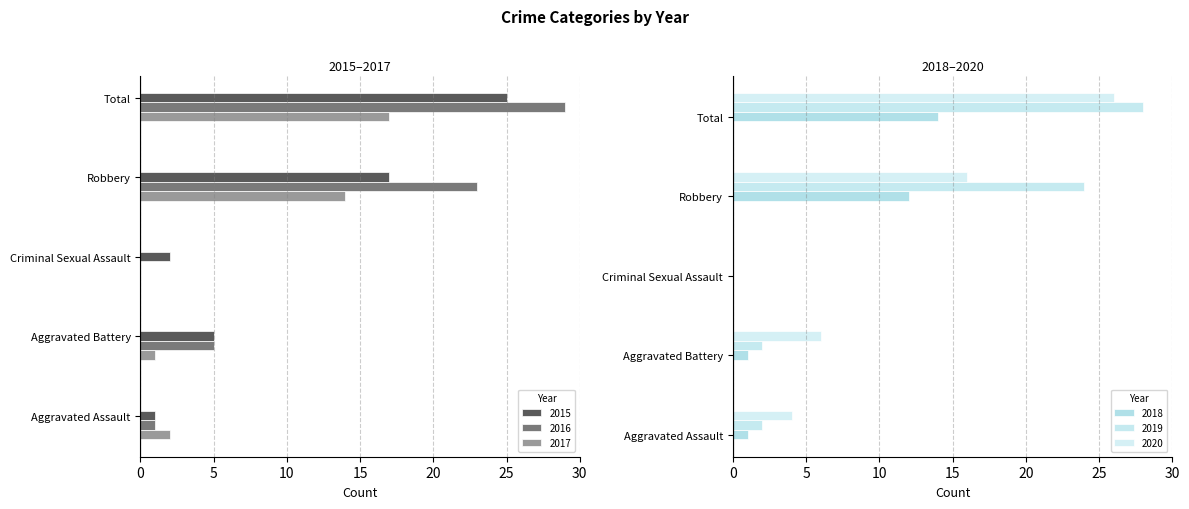

What is the label of the 2nd bar from the left?

Aggravated Battery